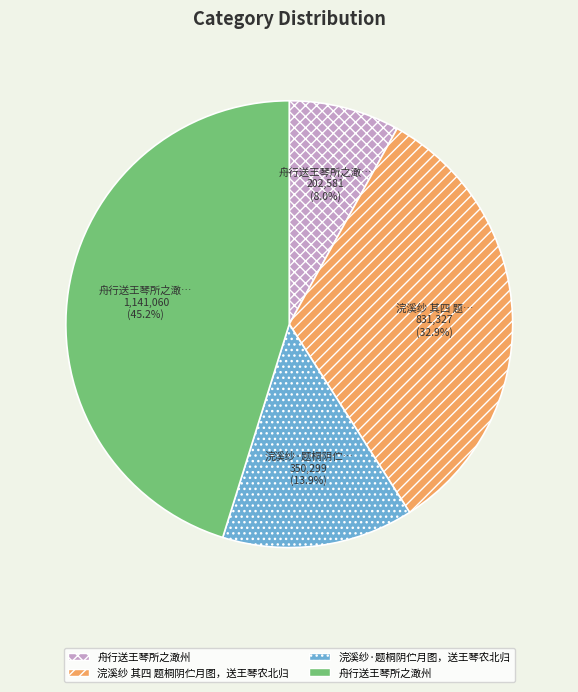

Is there any slice that represents more than half of the pie?

No